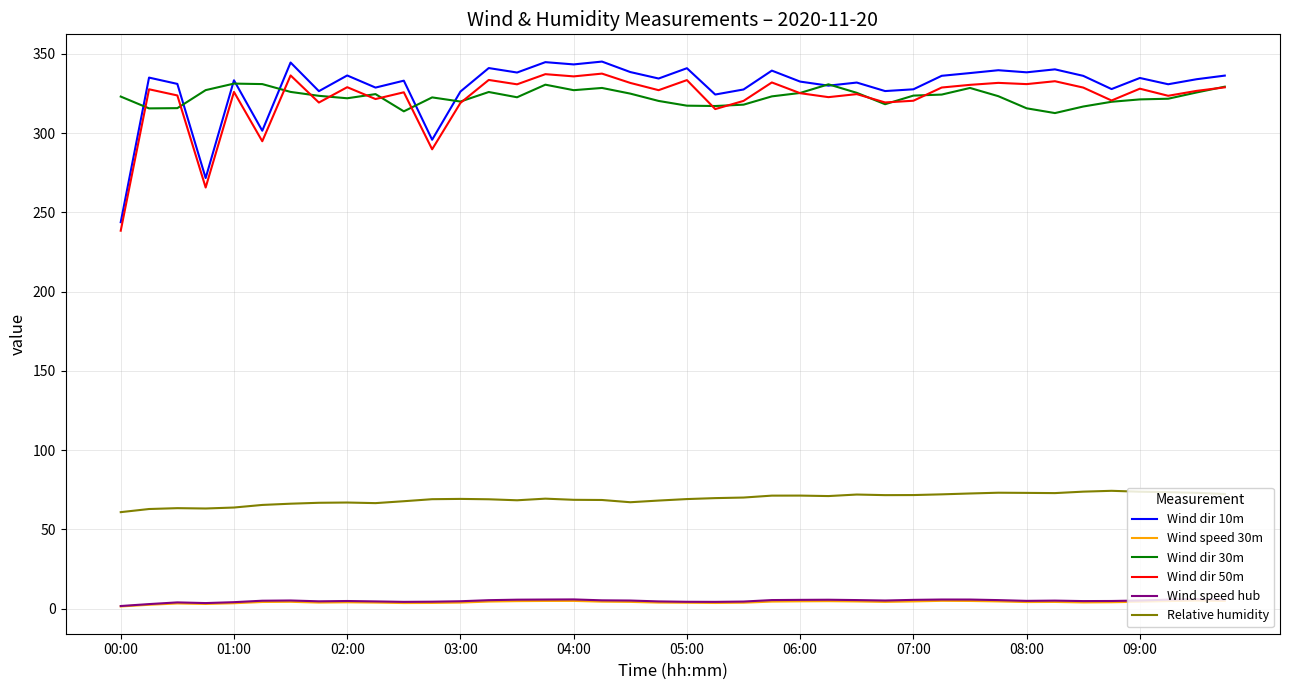

What is the highest value of the Wind dir 10m series?

345.2